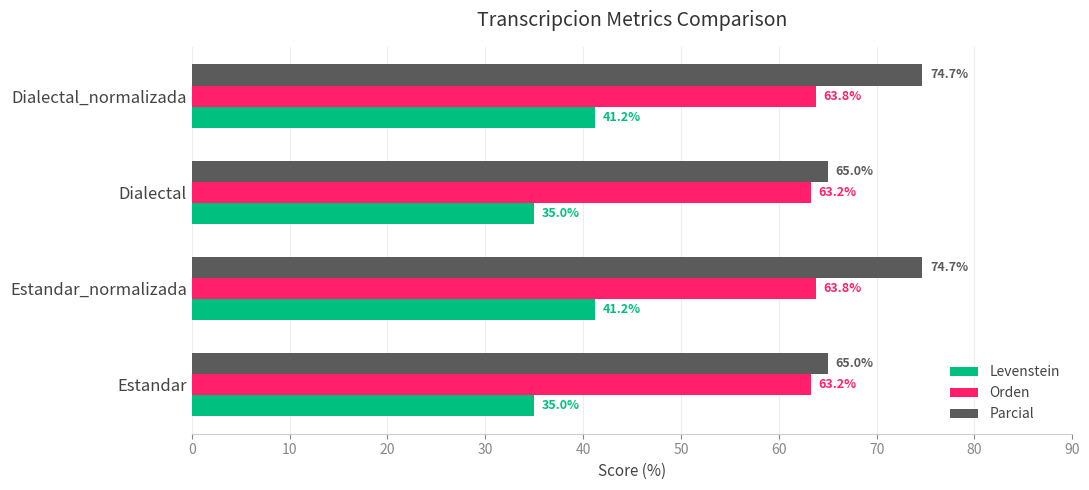

The value of Levenstein at Estandar is 11.9. True or false?

False